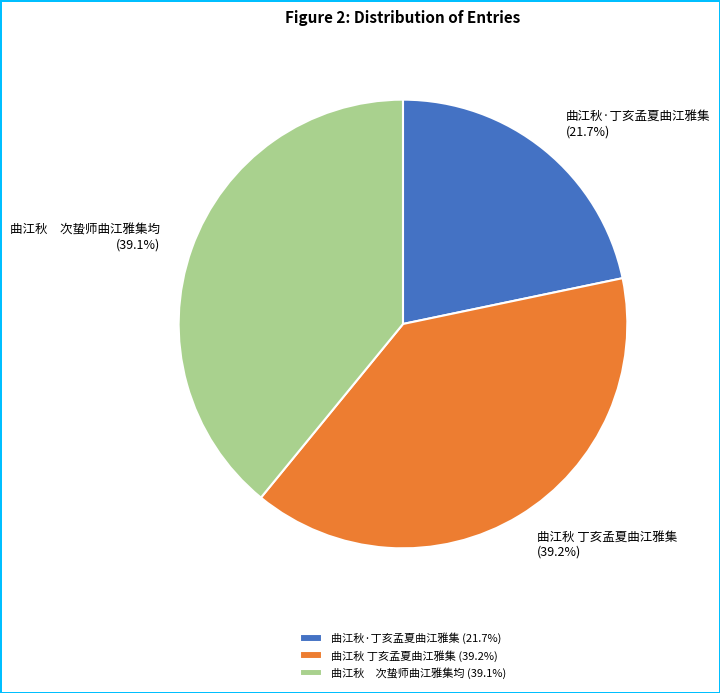

How many slices are in this pie chart?

3